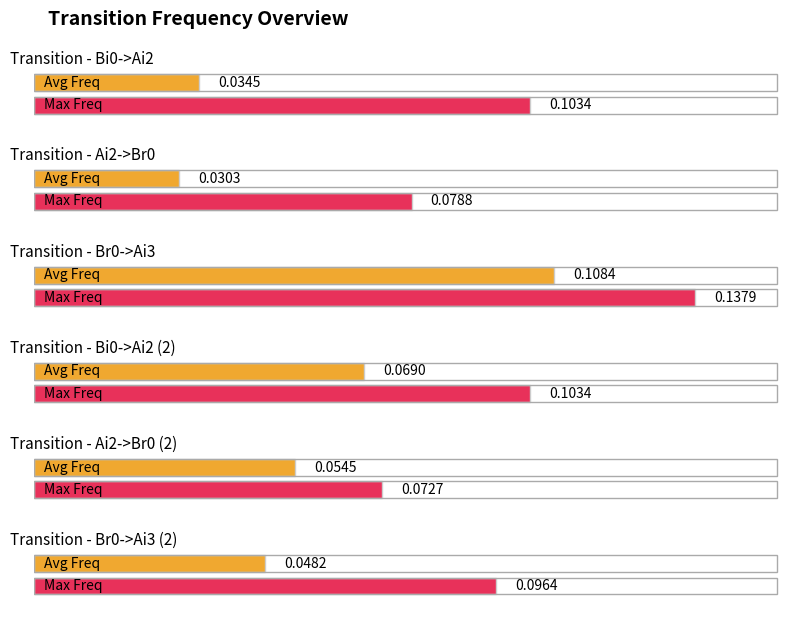

What is the maximum value shown in the chart?

0.1